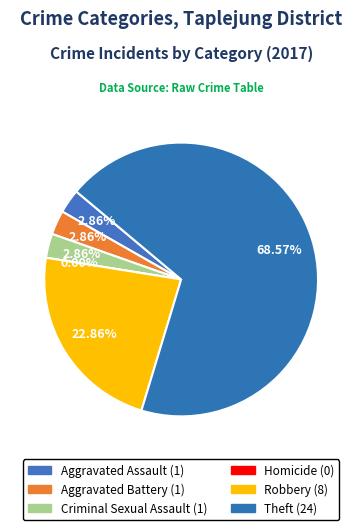

What percentage is NOT represented by values_2017?

97.1%